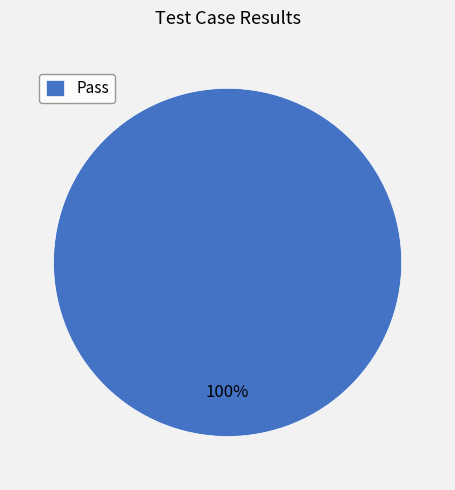

The Pass slice represents 100% of the pie. True or false?

True